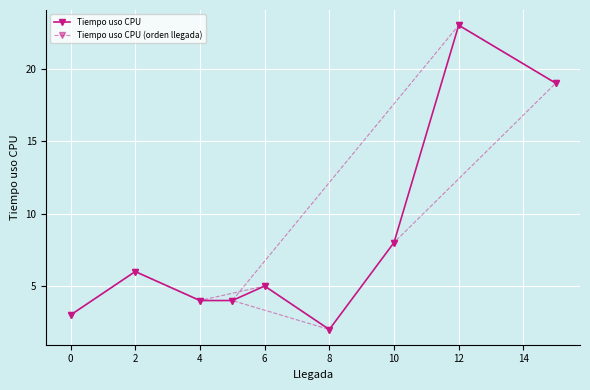

Is it true that Tiempo uso CPU (orden llegada) equals 2 at 4?

False